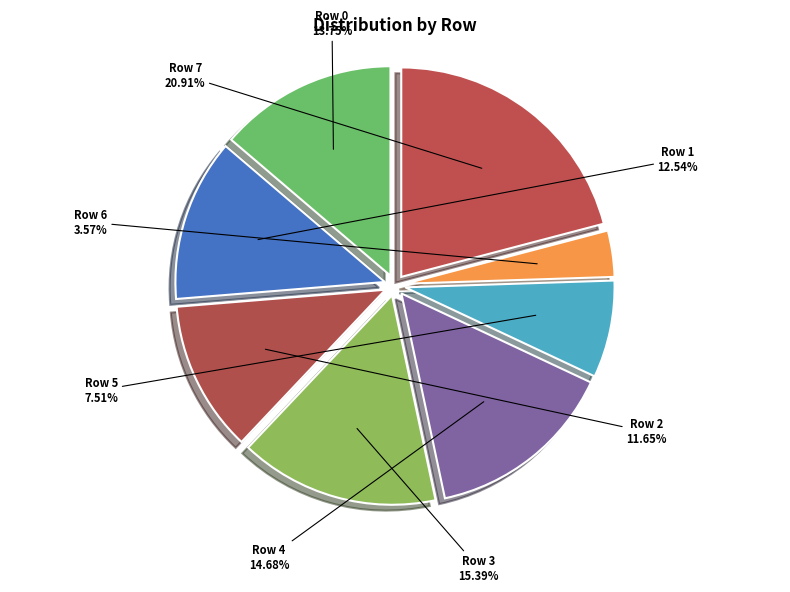

Does any single category account for the majority?

No